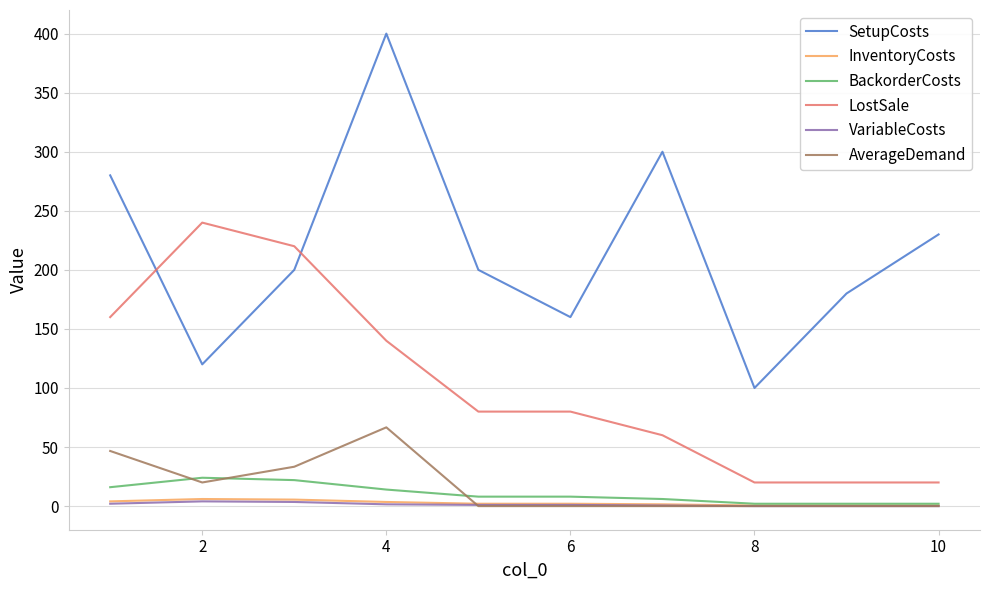

What is the sum of all SetupCosts values?

2170.0